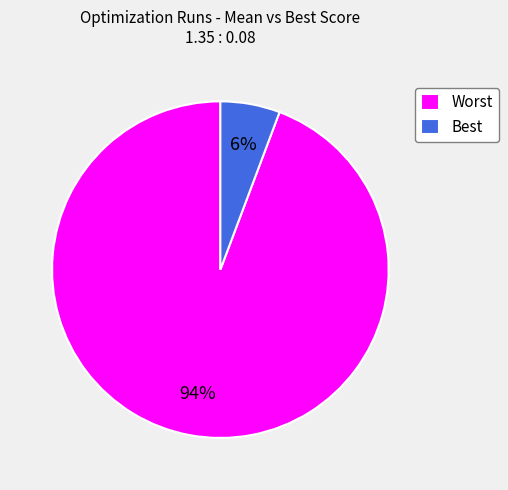

Between Worst and Best, which is larger?

Worst